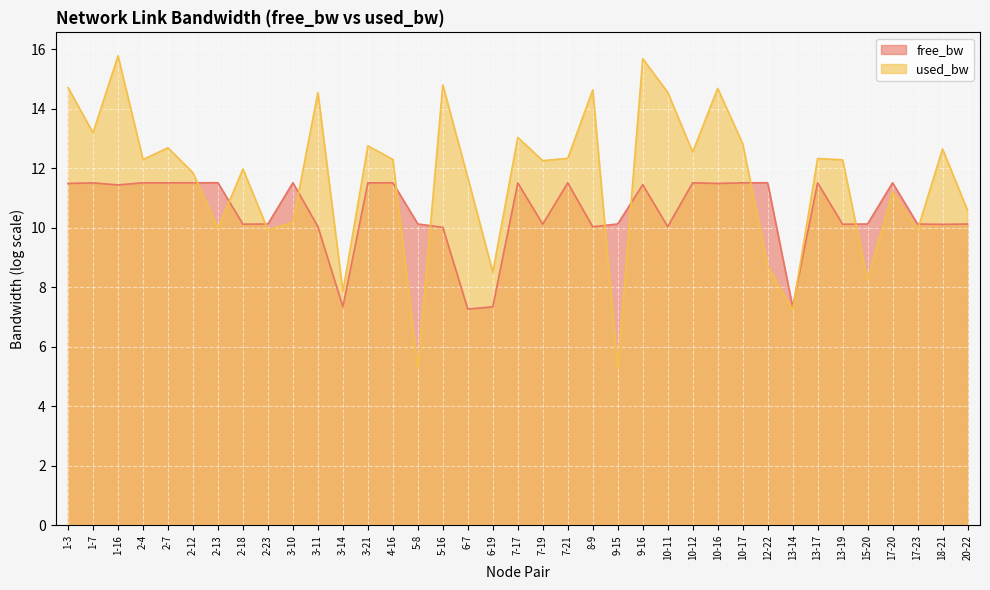

What is the sum of all free_bw line values?

389.2